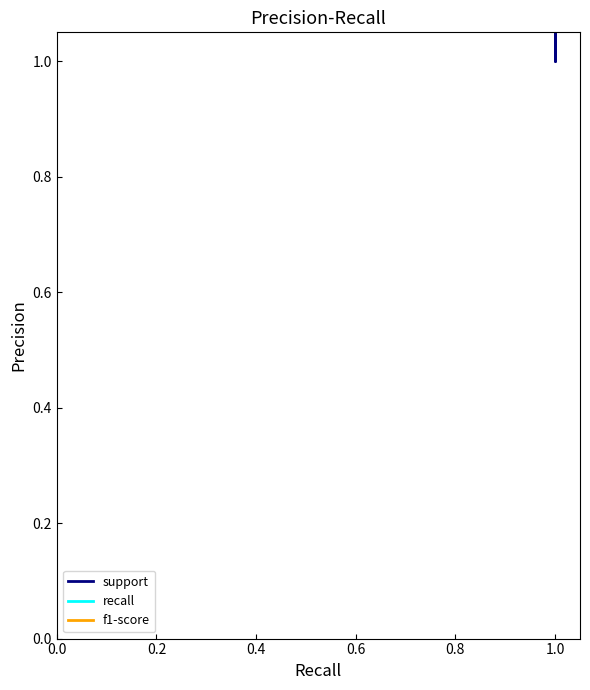

Count the number of categories in the chart.

5